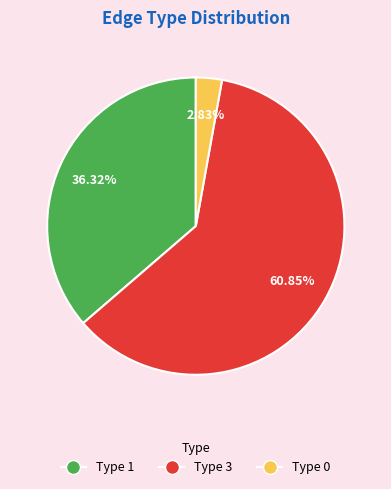

Does any single category account for the majority?

Yes